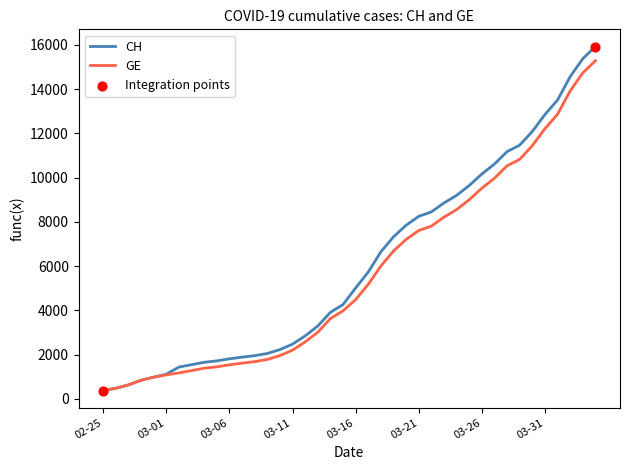

What is the minimum value shown in the chart?

375